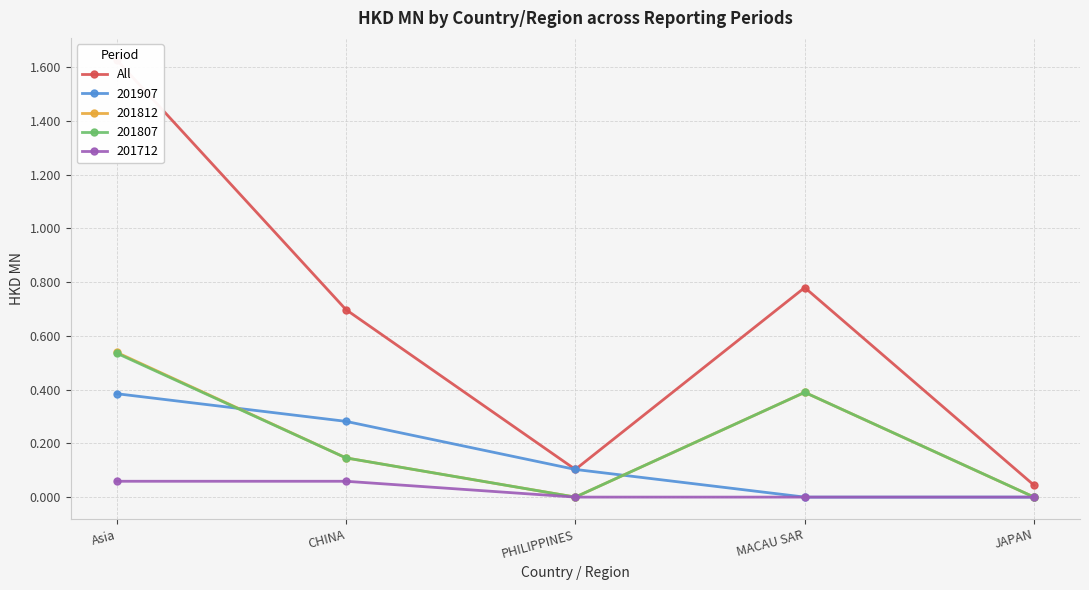

Is it true that the value at Asia is 1.6?

True